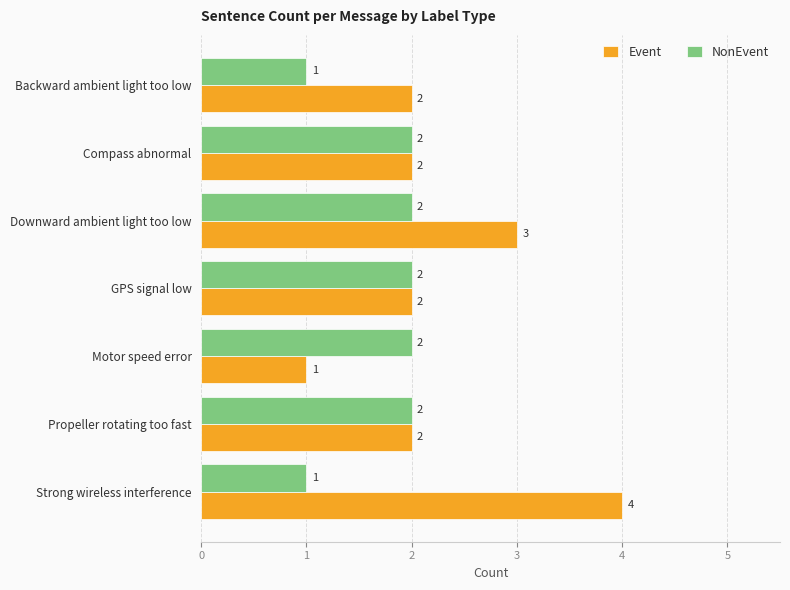

Is it true that Event equals 6 at Strong wireless interference?

False